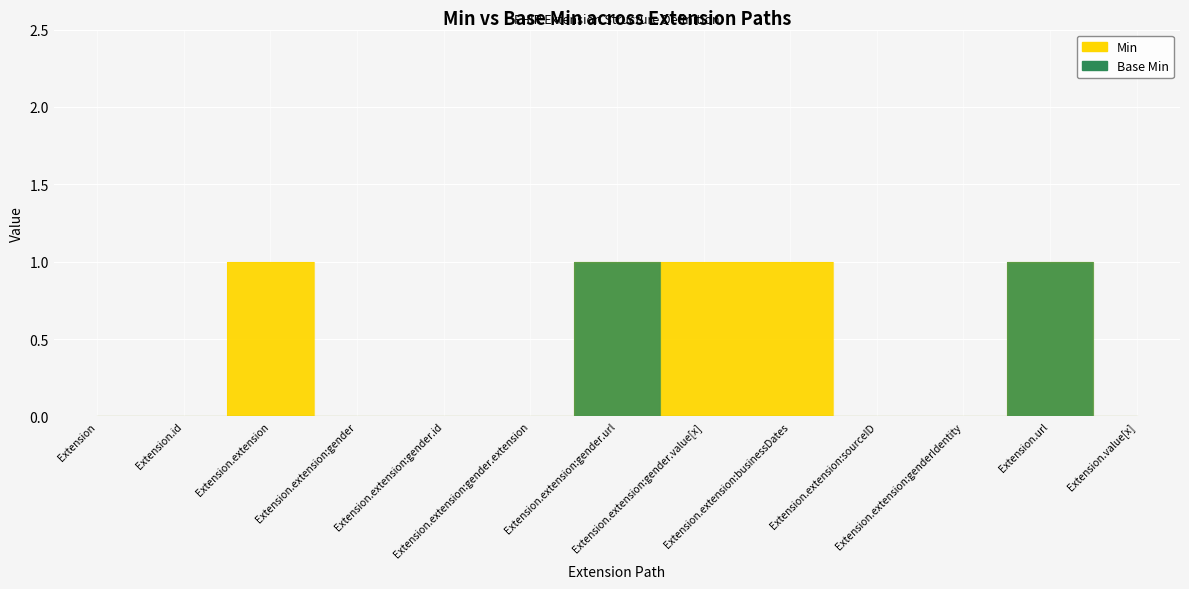

Reading left to right, list all the values displayed in this chart.

Min: Extension=0	Extension.id=0	Extension.extension=1	Extension.extension:gender=0	Extension.extension:gender.id=0	Extension.extension:gender.extension=0	Extension.extension:gender.url=1	Extension.extension:gender.value[x]=1	Extension.extension:businessDates=1	Extension.extension:sourceID=0	Extension.extension:genderIdentity=0	Extension.url=1	Extension.value[x]=0
Base Min: Extension=0	Extension.id=0	Extension.extension=0	Extension.extension:gender=0	Extension.extension:gender.id=0	Extension.extension:gender.extension=0	Extension.extension:gender.url=1	Extension.extension:gender.value[x]=0	Extension.extension:businessDates=0	Extension.extension:sourceID=0	Extension.extension:genderIdentity=0	Extension.url=1	Extension.value[x]=0